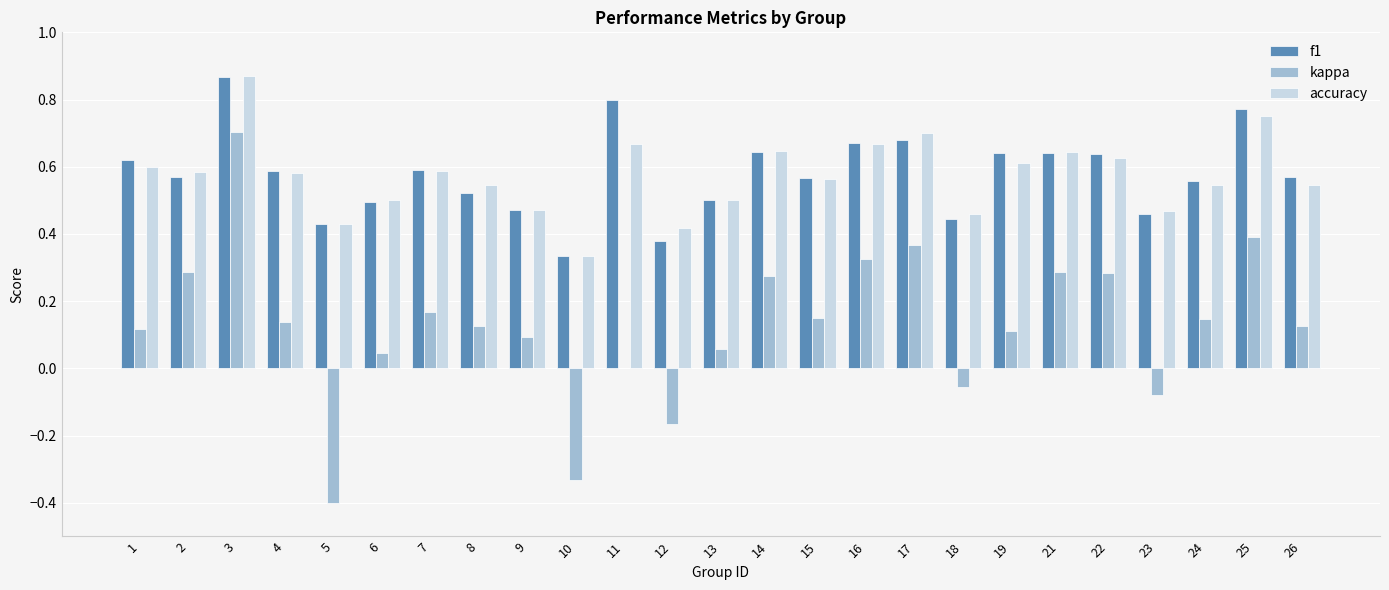

Are the bars horizontal?

No